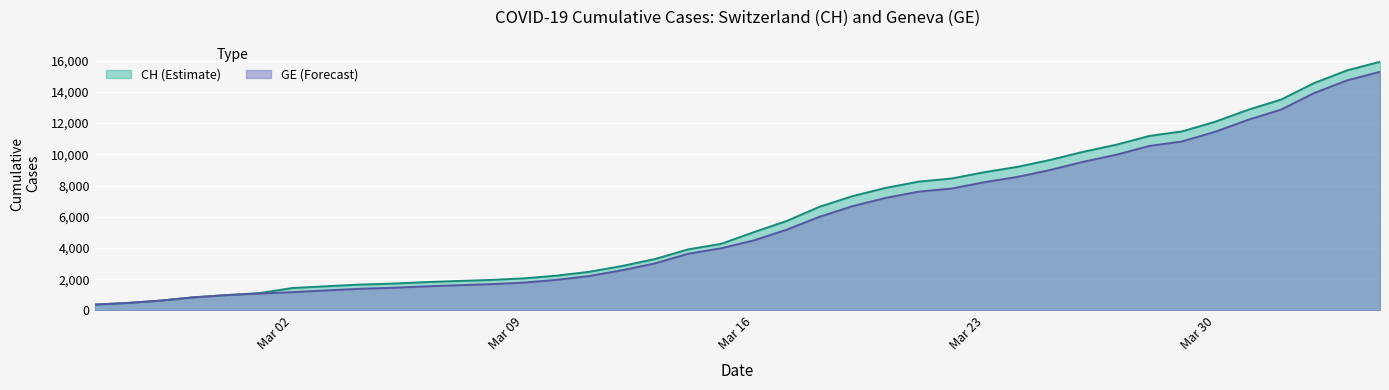

What is the minimum value shown in the chart?

375